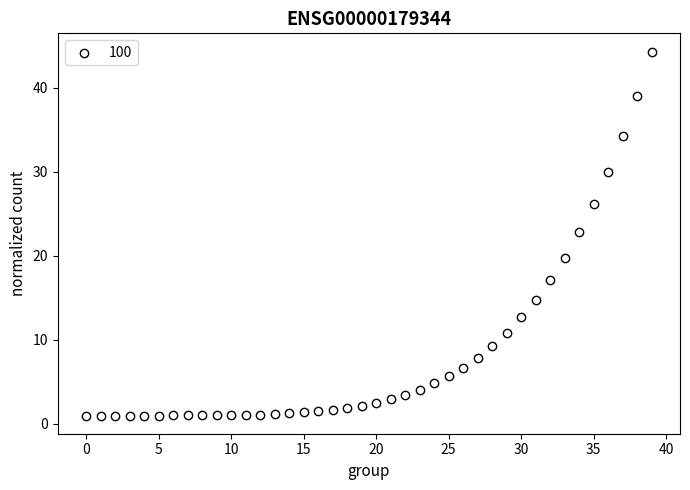

What Y value in the scatter plot is closest to 22?

22.8